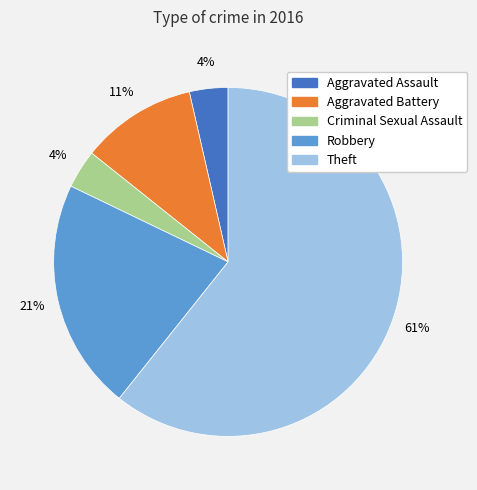

To the nearest percent, what is the combined percentage of Theft and Aggravated Battery?

71%